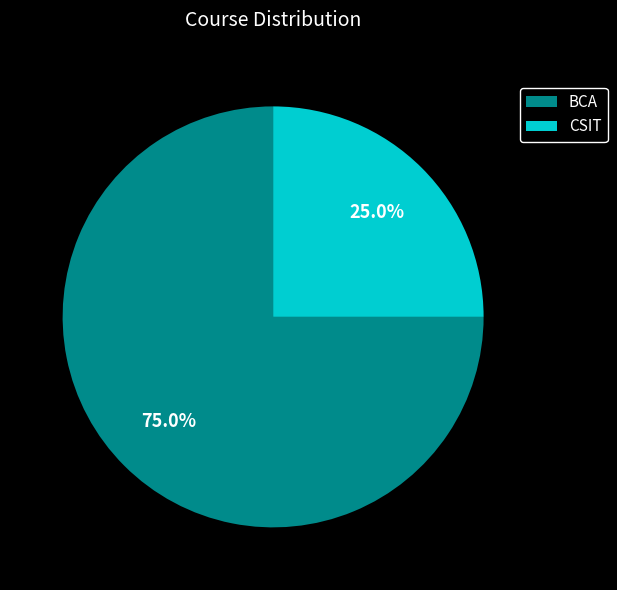

Rank the categories by value from lowest to highest.

CSIT, BCA